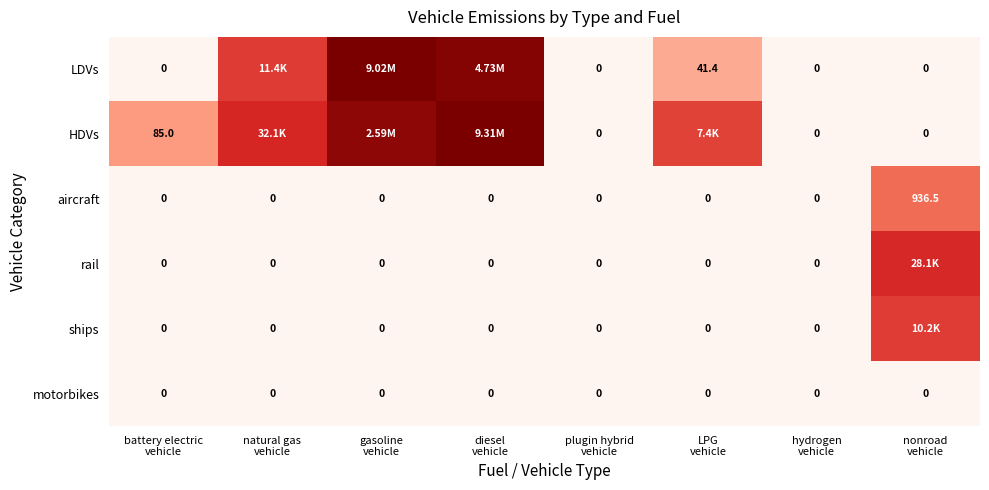

Which series has the largest range (max minus min)?

HDVs